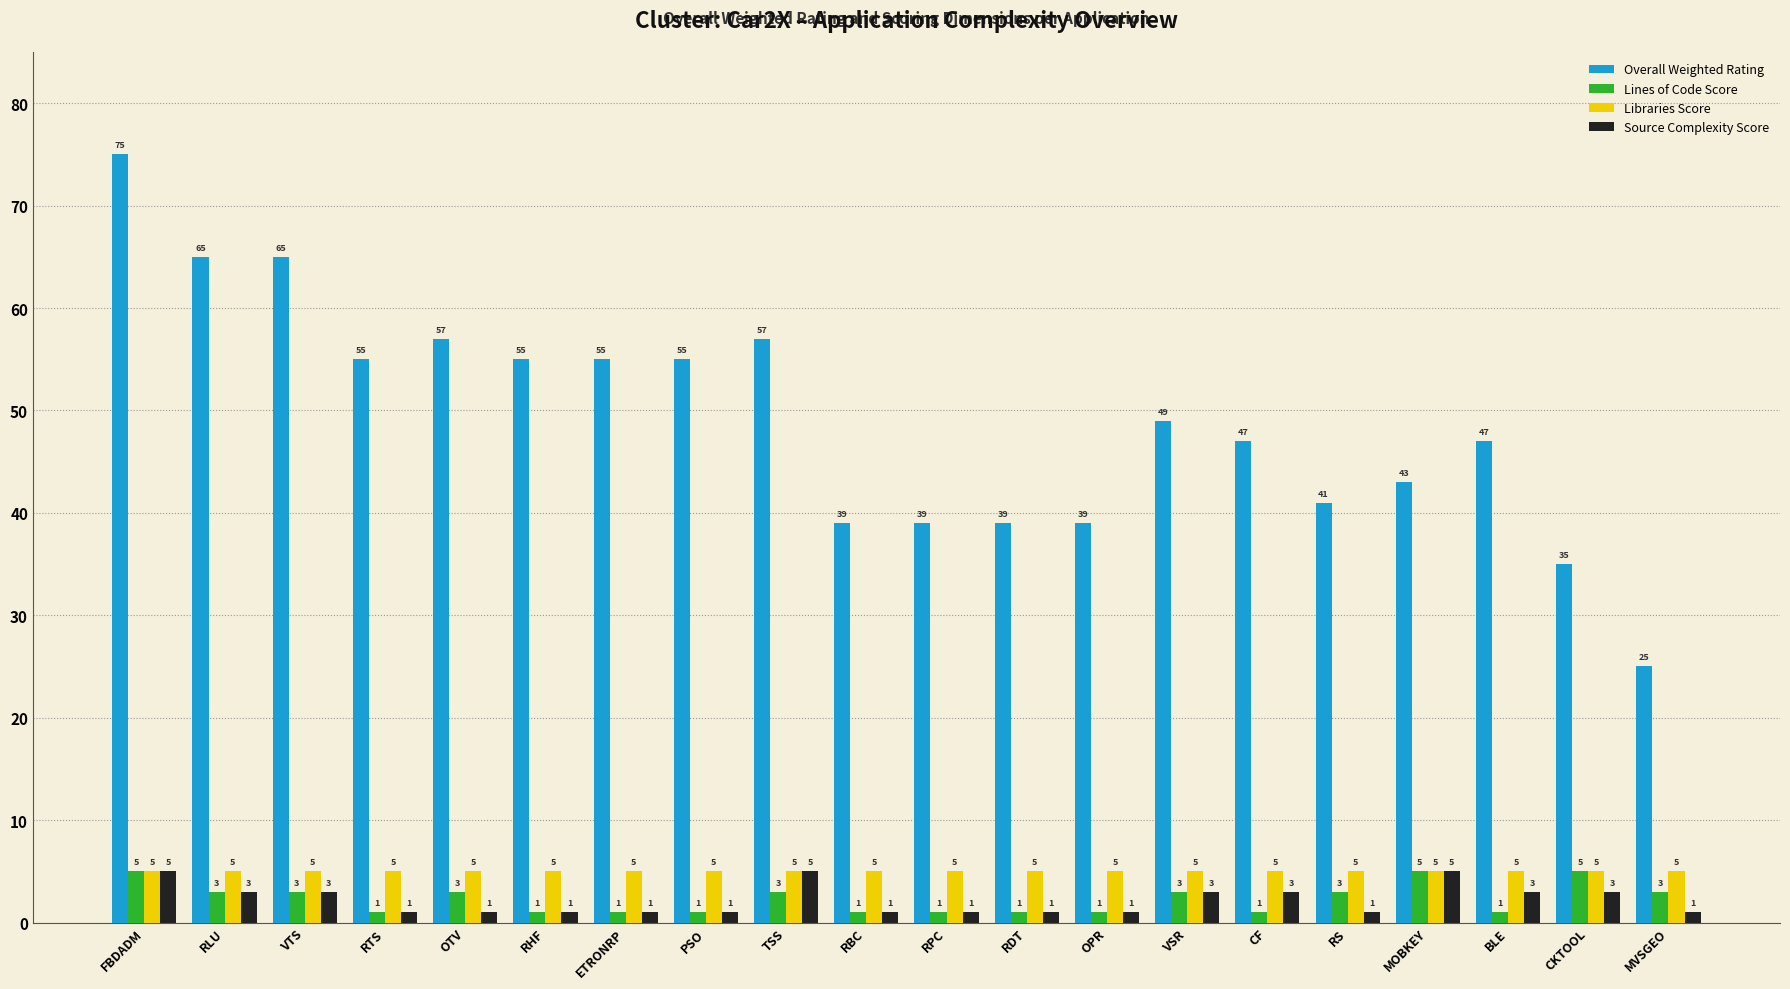

Which series changed the most between VTS and BLE?

Overall Weighted Rating